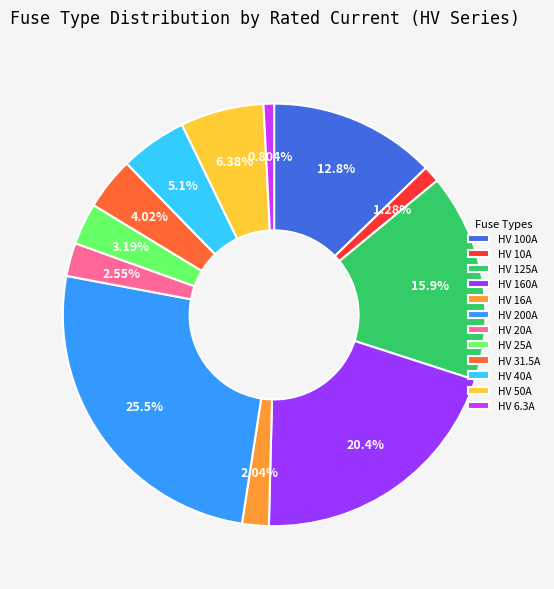

To the nearest percent, what is the combined percentage of HV 125A and HV 100A?

29%